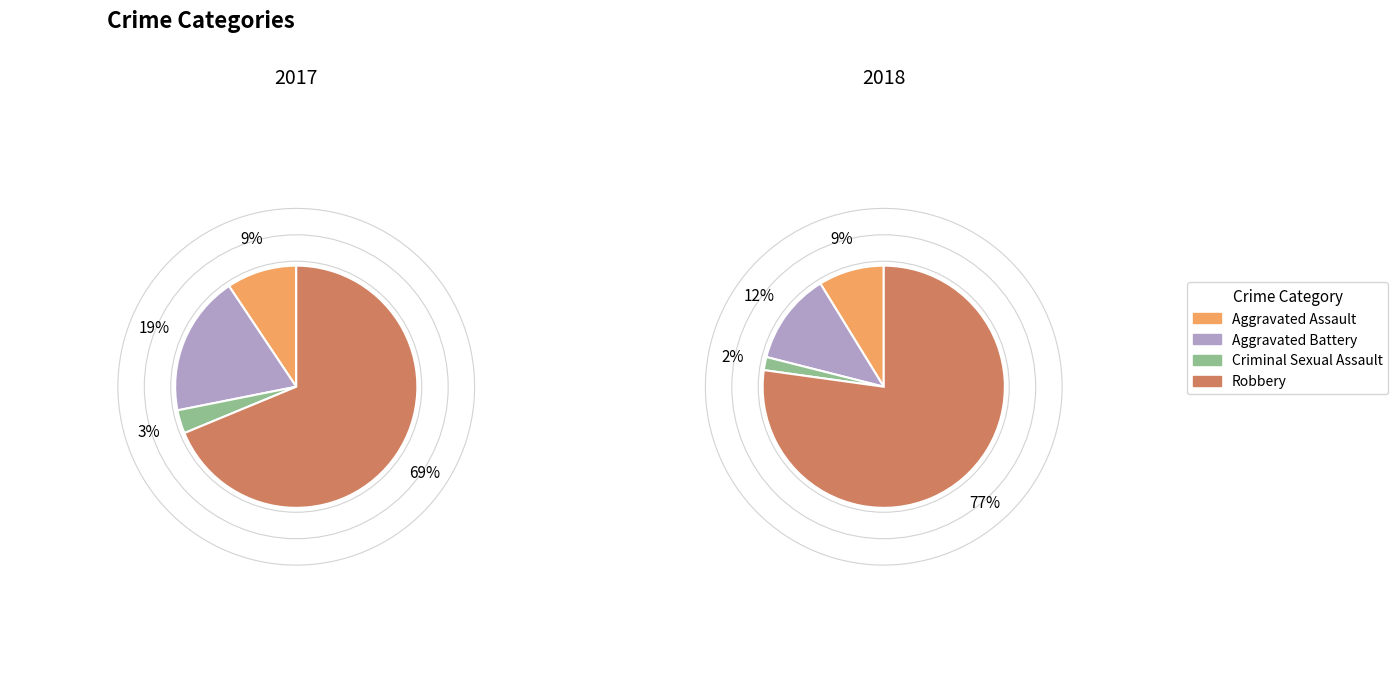

To the nearest percent, what is the combined percentage of 3 and values_2018?

89%